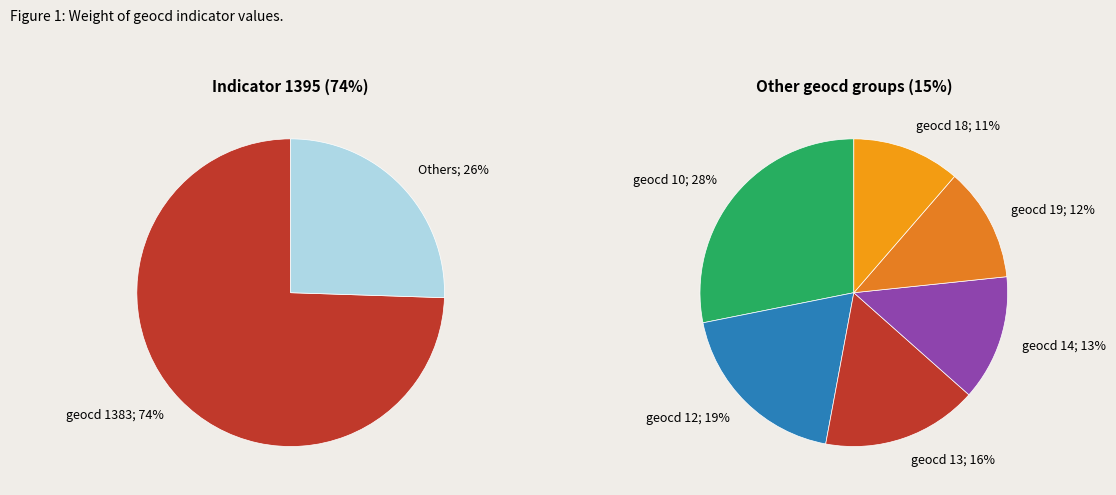

Which category has the biggest portion of the pie?

1383